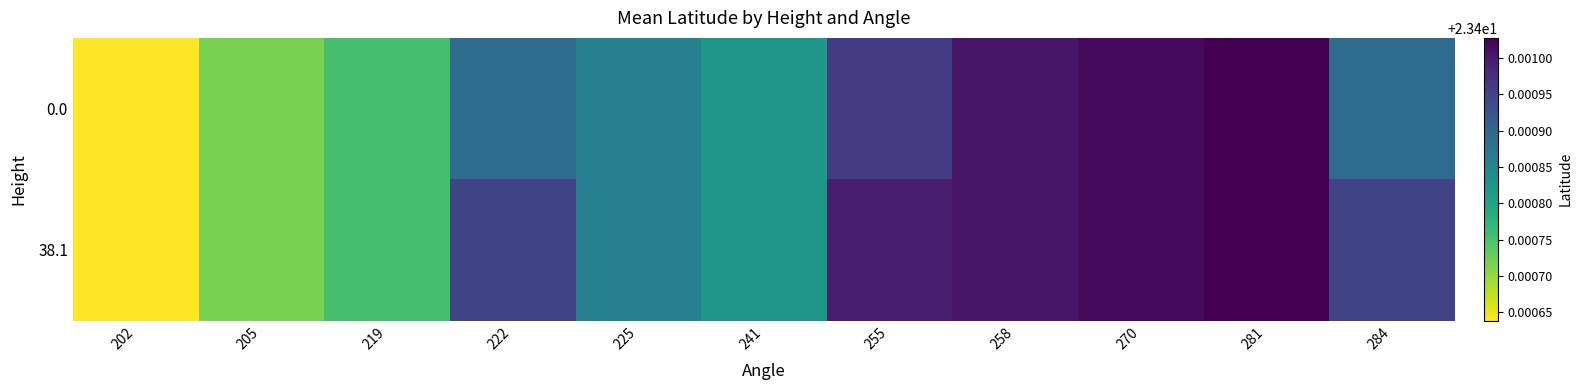

Reading left to right, extract all data points from this chart.

0.0: 202=23.4	205=23.4	219=23.4	222=23.4	225=23.4	241=23.4	255=23.4	258=23.4	270=23.4	281=23.4	284=23.4
38.1: 202=23.4	205=23.4	219=23.4	222=23.4	225=23.4	241=23.4	255=23.4	258=23.4	270=23.4	281=23.4	284=23.4